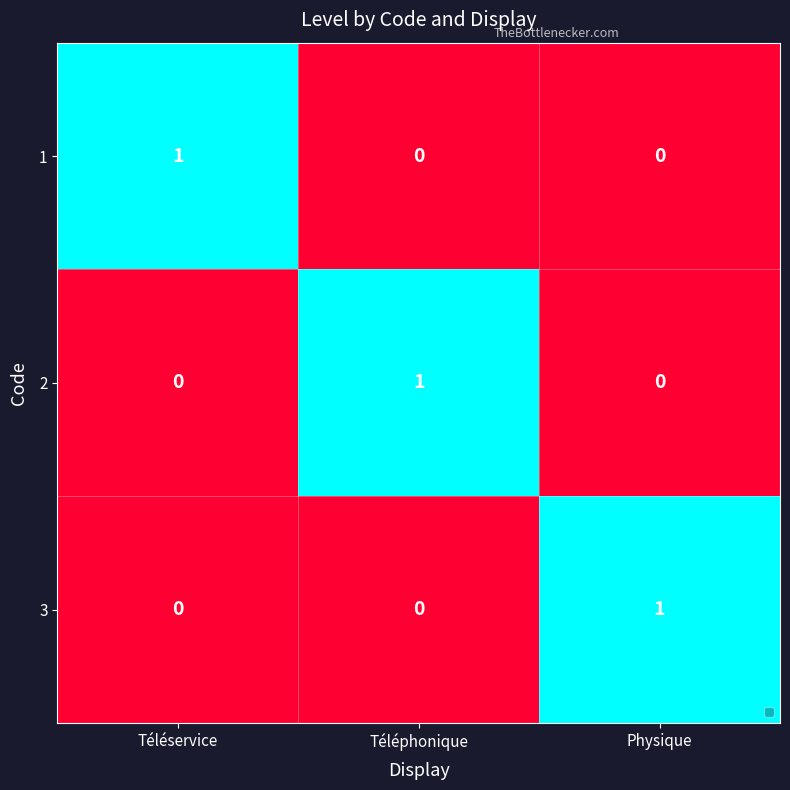

Count the 2 values in the range 0 to 1.

3